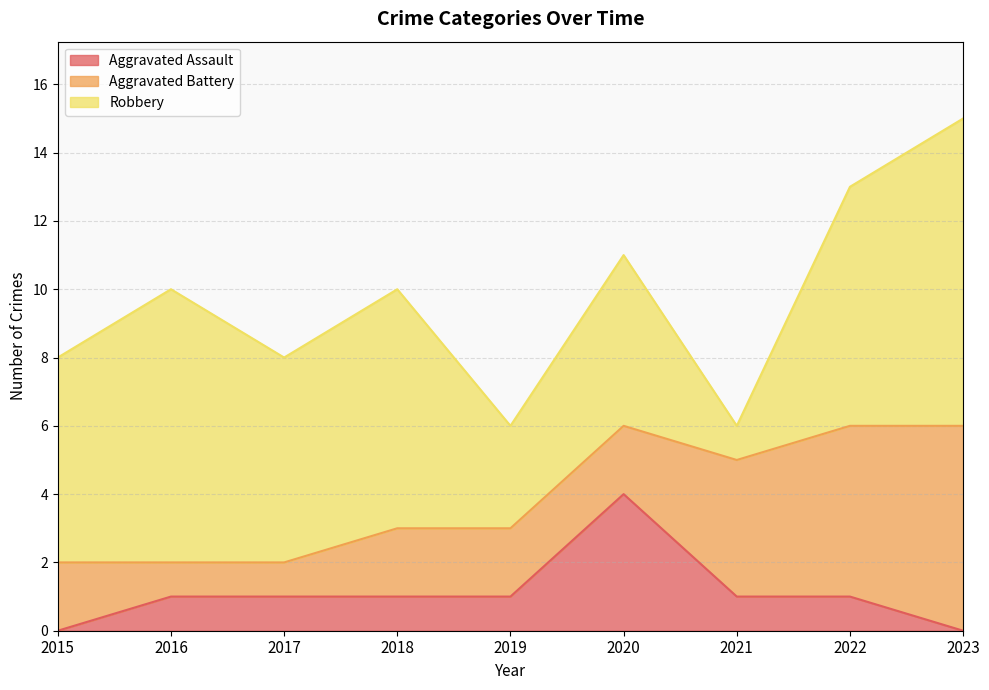

What is the average value of the Aggravated Battery series?

3